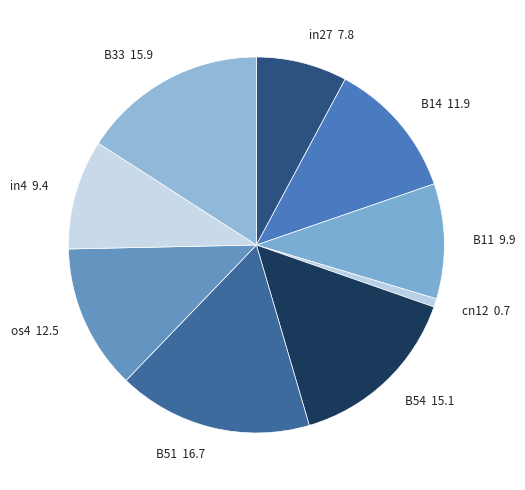

Does B54 account for over 50% of the chart?

No